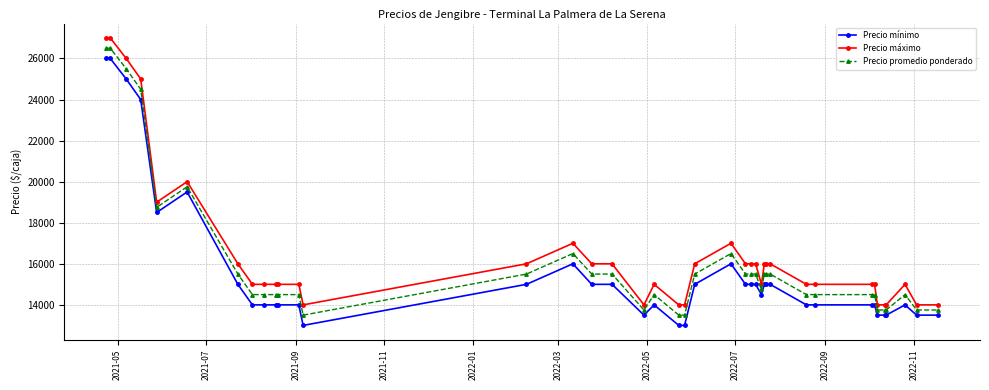

What is the difference between the maximum and minimum values in the Precio promedio ponderado series?

13000